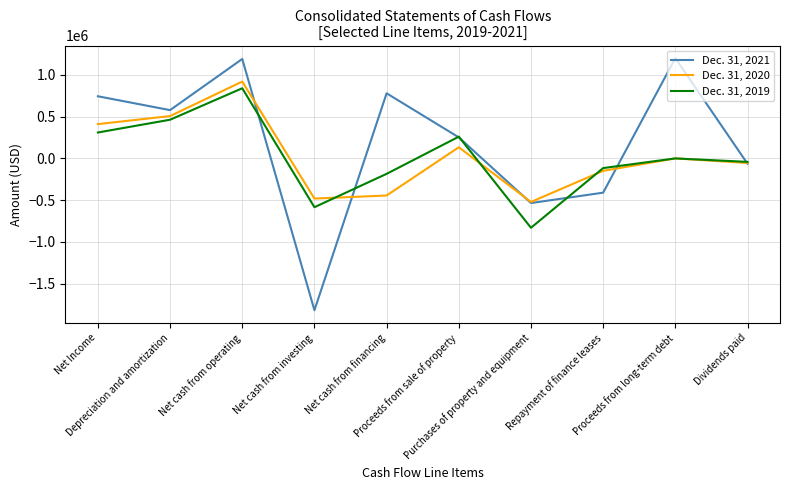

What is the total value across all series at Repayment of finance leases?

-674441